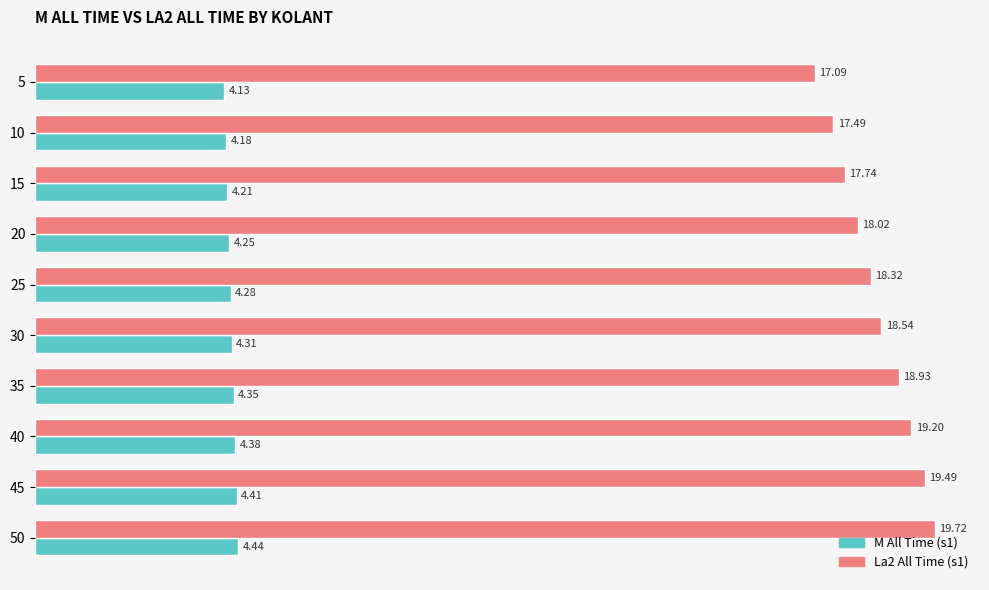

At which category is the sum across all series the highest?

50